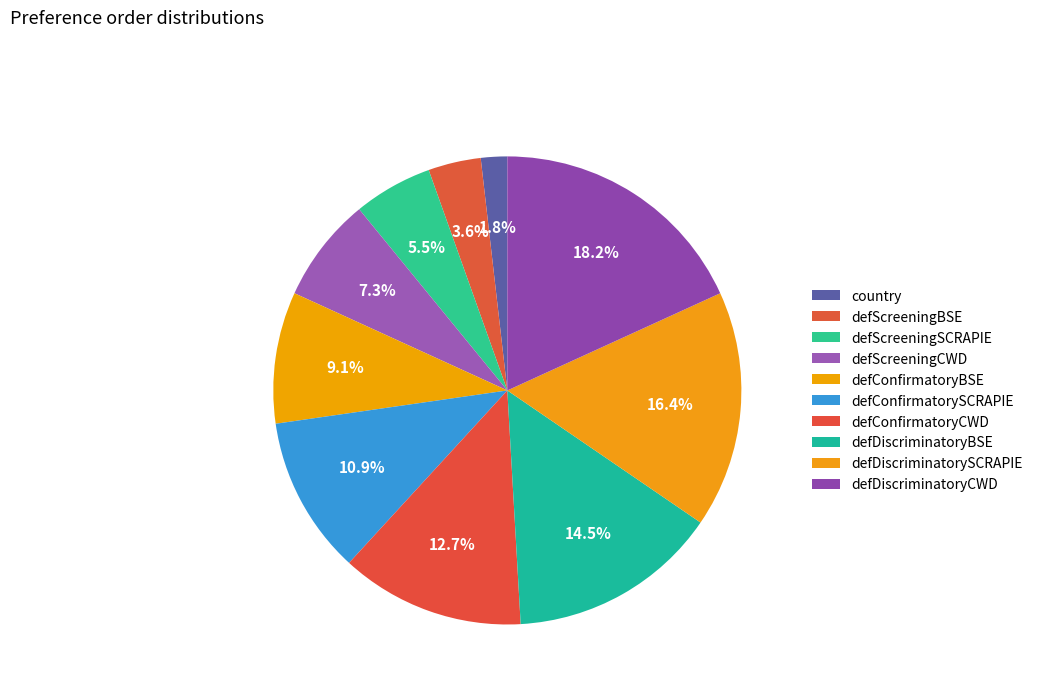

What is the change in value from defScreeningSCRAPIE to defConfirmatorySCRAPIE?

+3